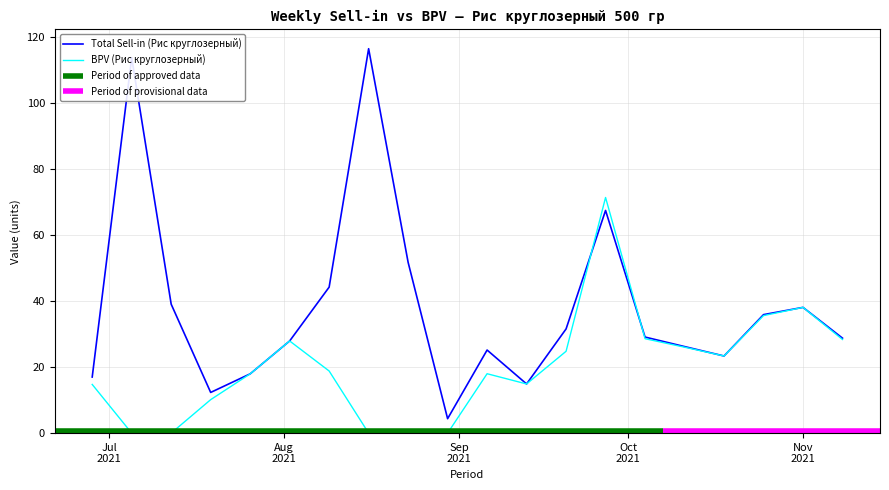

What is the total value across all series at 2021-06-28?

31.7